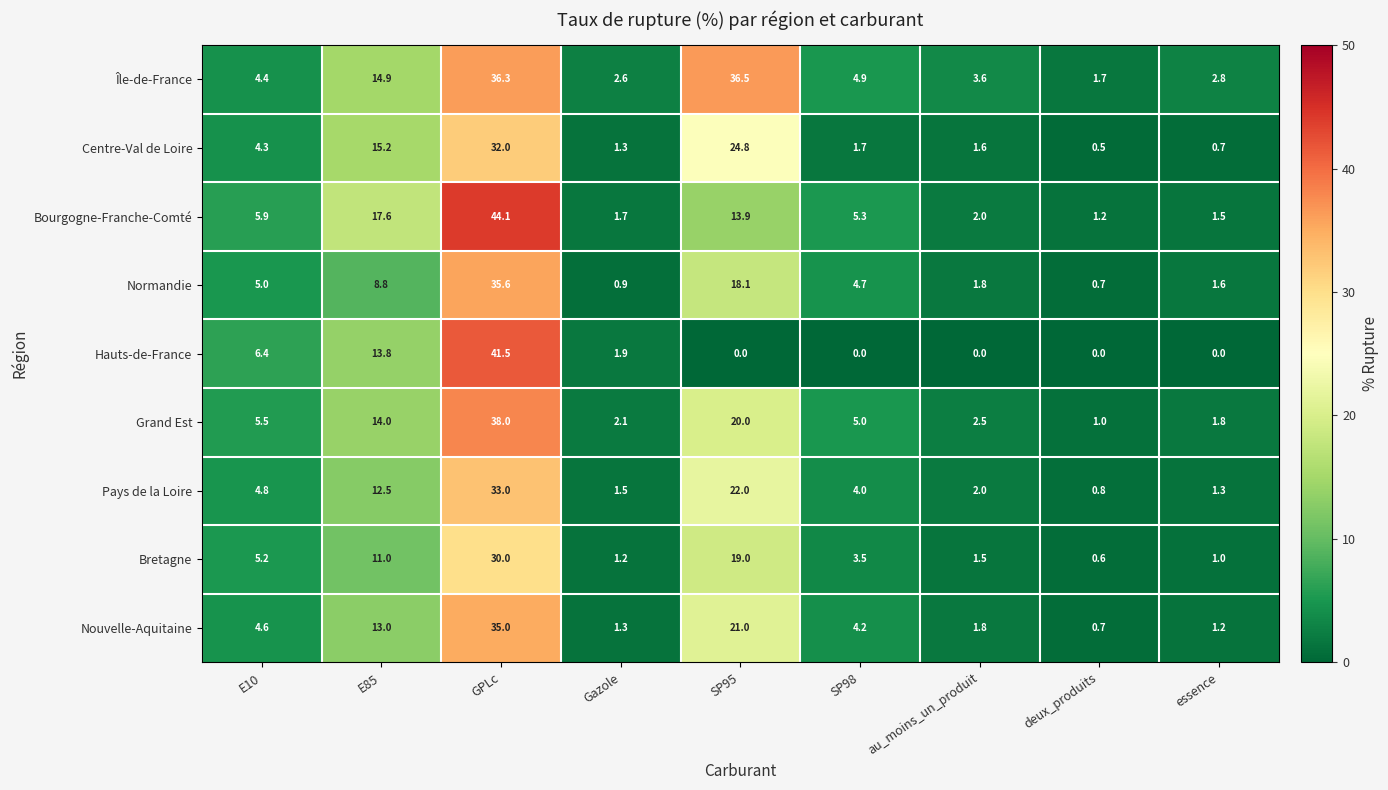

What is the difference between the second highest and minimum values in the Bretagne series?

18.4